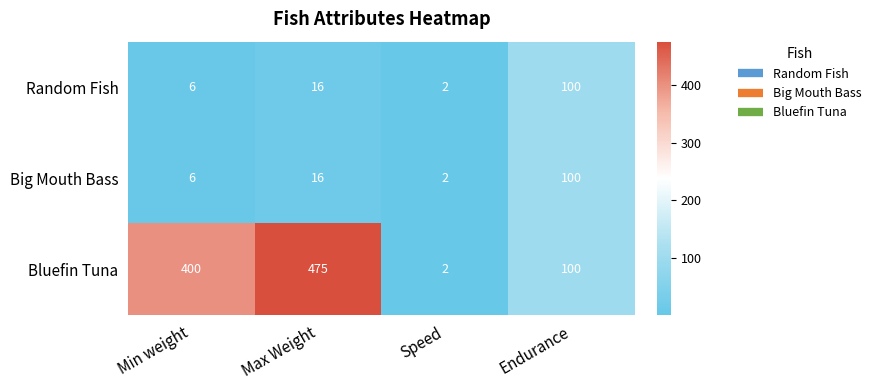

The Bluefin Tuna series shows 400 at Min weight. True or false?

True